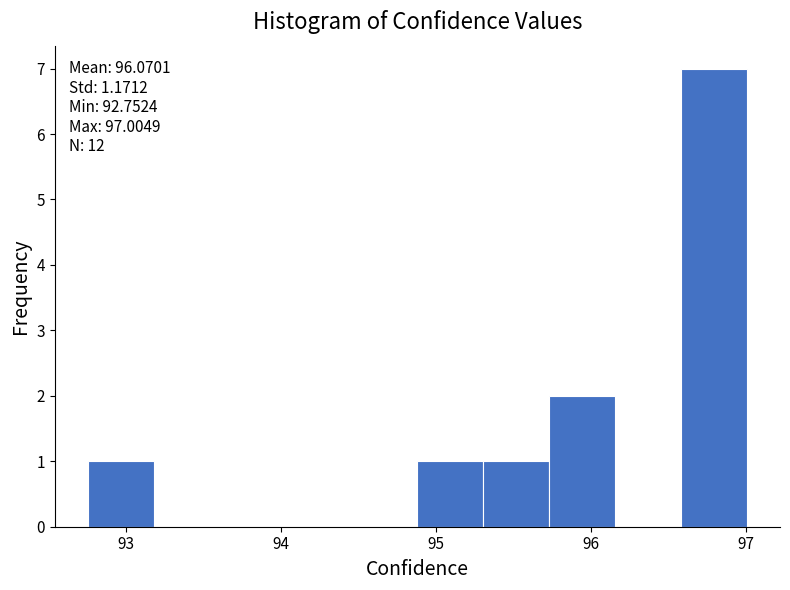

Over which range of the x-axis is the bar tallest?

96.6 to 97.0